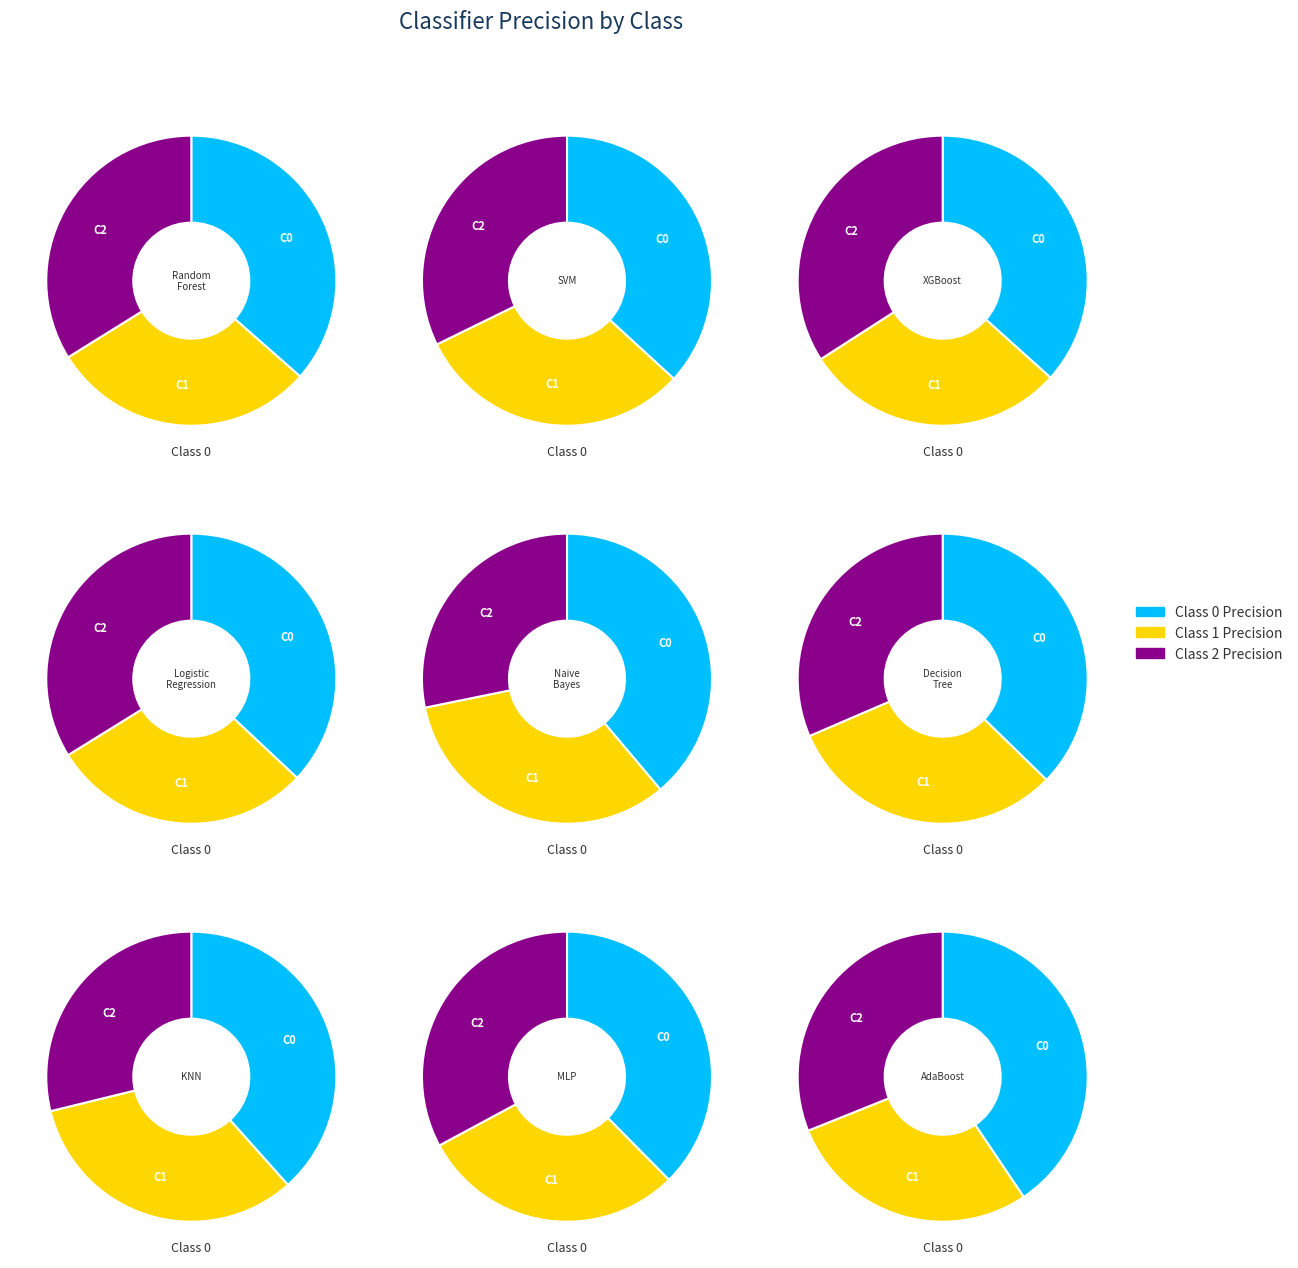

To the nearest percent, what is the difference between the Naive Bayes and Decision Tree slice percentages?

1%